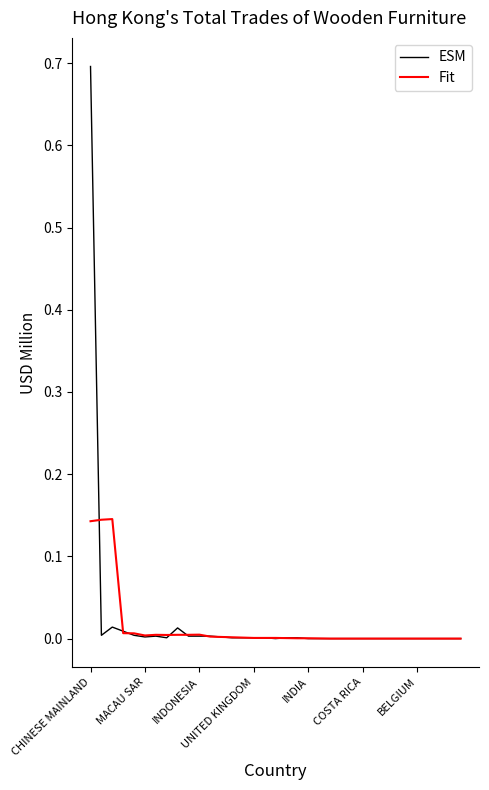

Which series has the largest range (max minus min)?

ESM